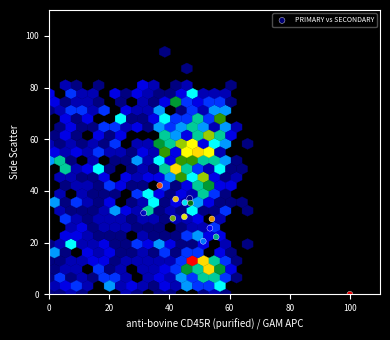

What is the range of Y values (max minus min)?

42.1